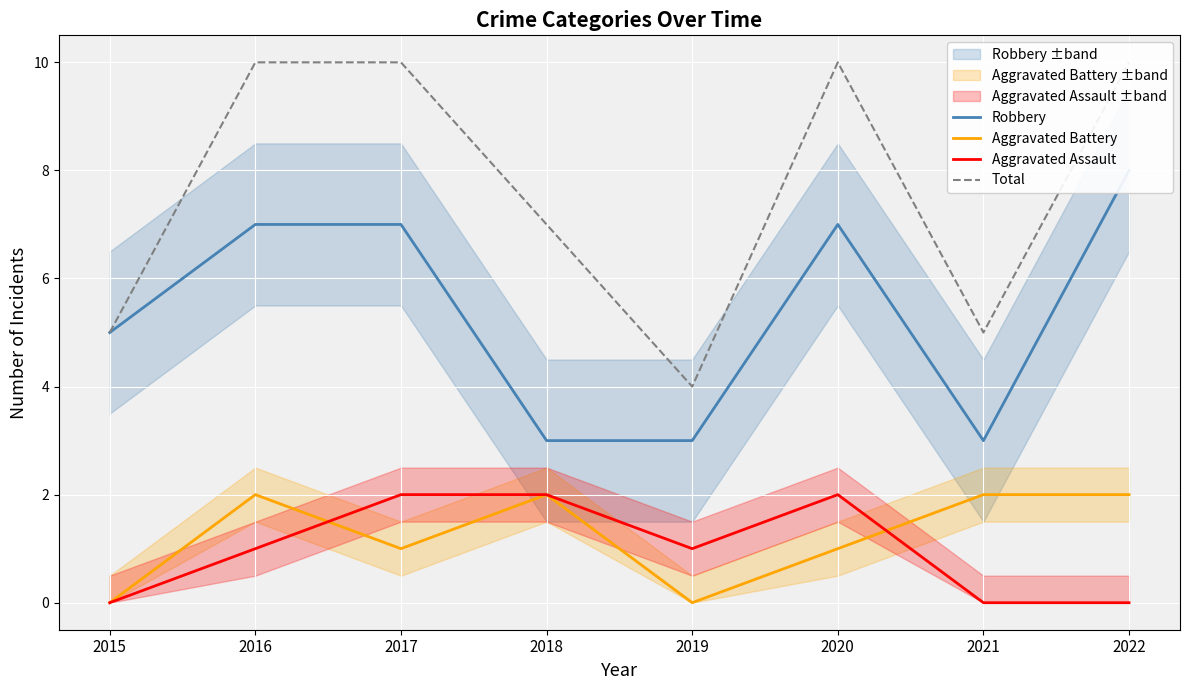

True or false: Total and Aggravated Assault intersect in this chart.

False